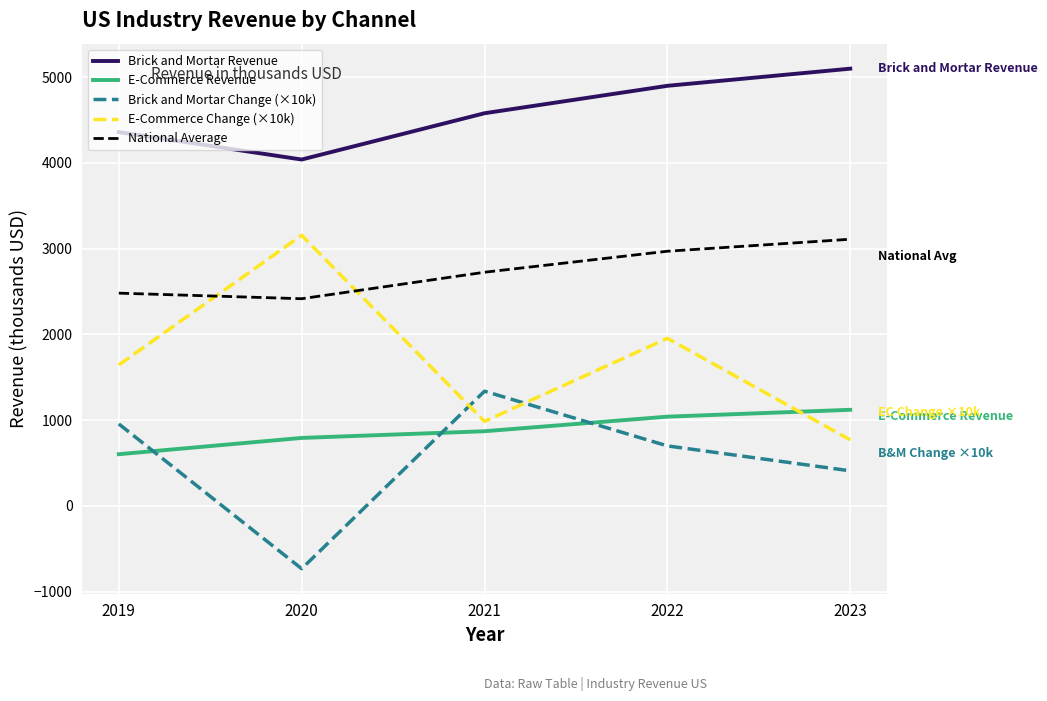

At which category is the sum across all series the highest?

2022